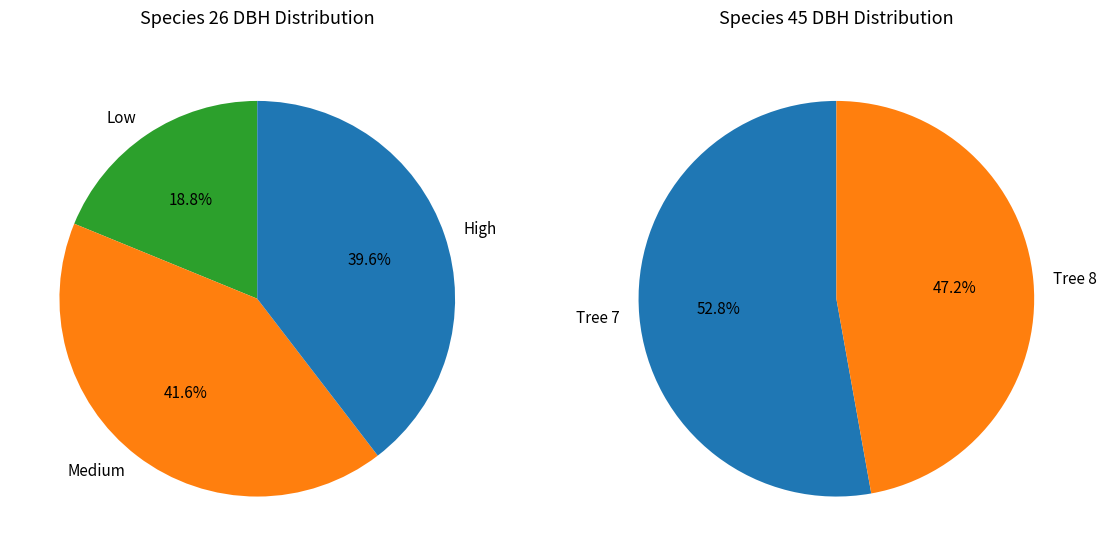

Does any single category account for the majority?

No